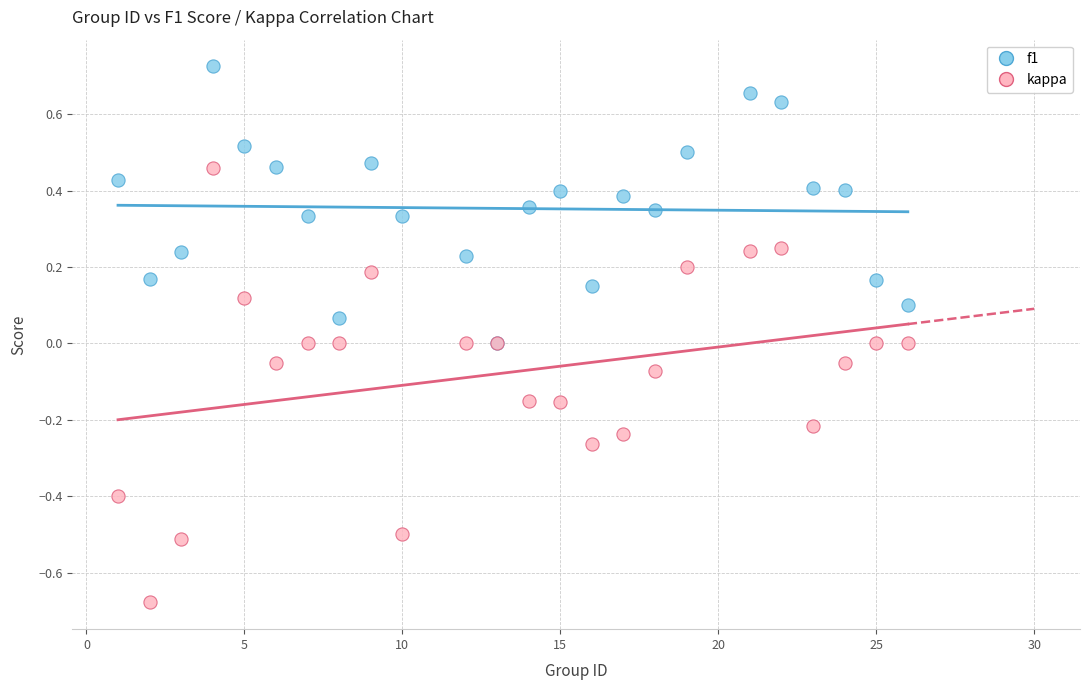

What are all the series names shown in the legend?

f1, kappa